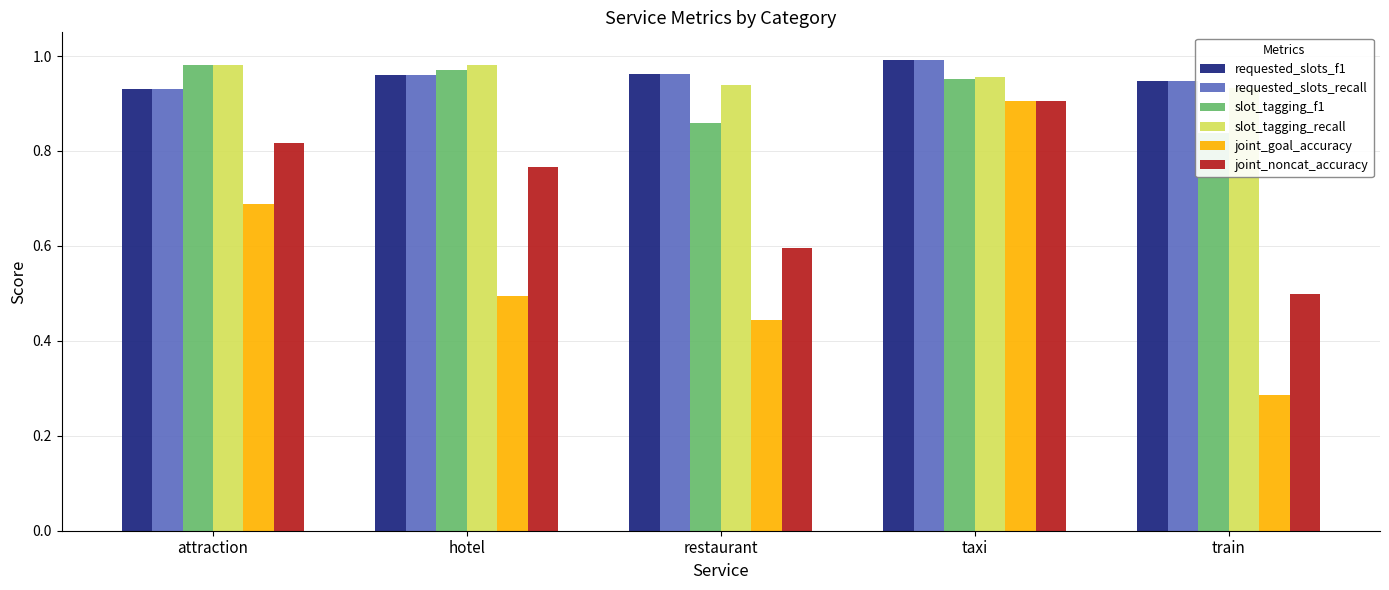

Reading left to right, list all the values displayed in this chart.

requested_slots_f1: attraction=0.9	hotel=1.0	restaurant=1.0	taxi=1.0	train=0.9
requested_slots_recall: attraction=0.9	hotel=1.0	restaurant=1.0	taxi=1.0	train=0.9
slot_tagging_f1: attraction=1.0	hotel=1.0	restaurant=0.9	taxi=1.0	train=0.8
slot_tagging_recall: attraction=1.0	hotel=1.0	restaurant=0.9	taxi=1.0	train=0.9
joint_goal_accuracy: attraction=0.7	hotel=0.5	restaurant=0.4	taxi=0.9	train=0.3
joint_noncat_accuracy: attraction=0.8	hotel=0.8	restaurant=0.6	taxi=0.9	train=0.5